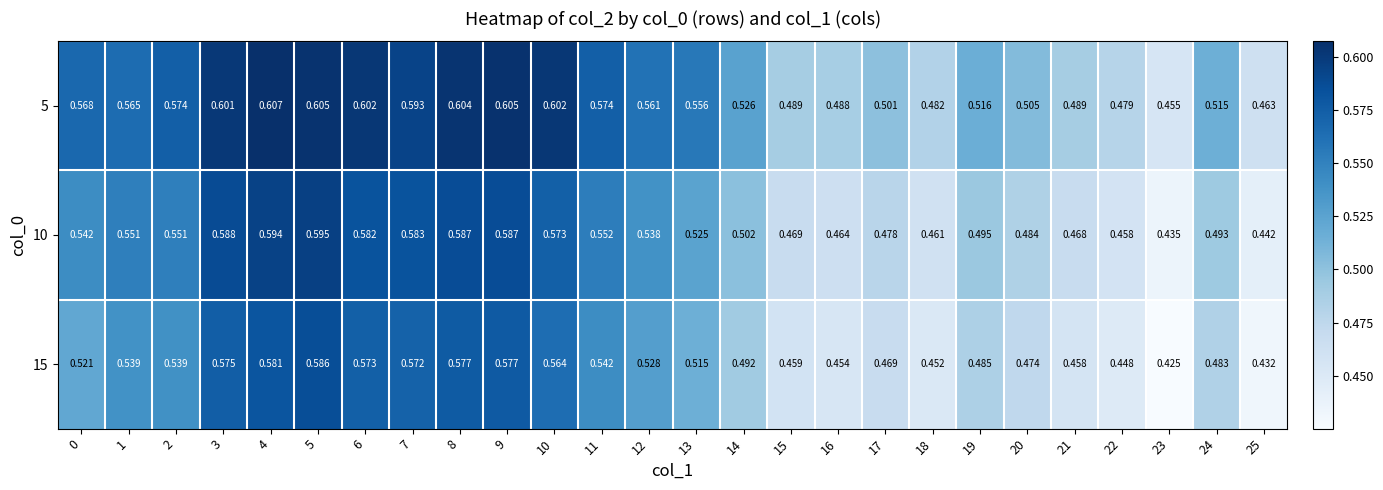

Count the number of data series in this chart.

3